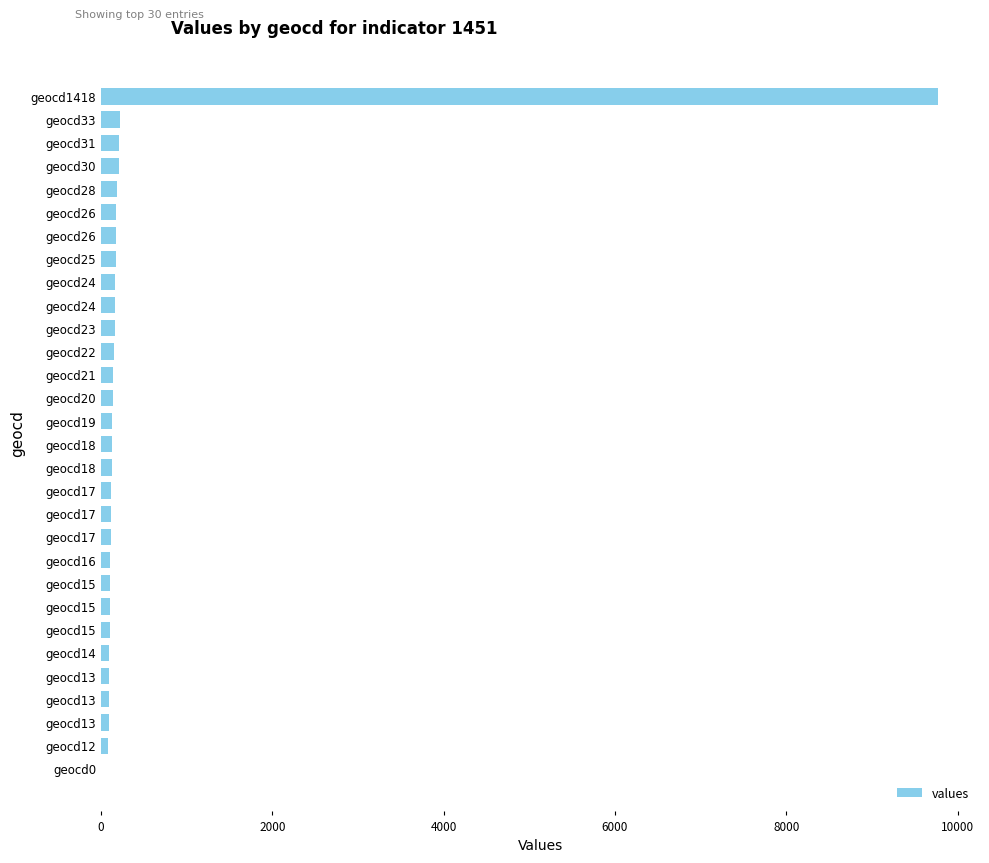

How many series are shown in this chart?

1